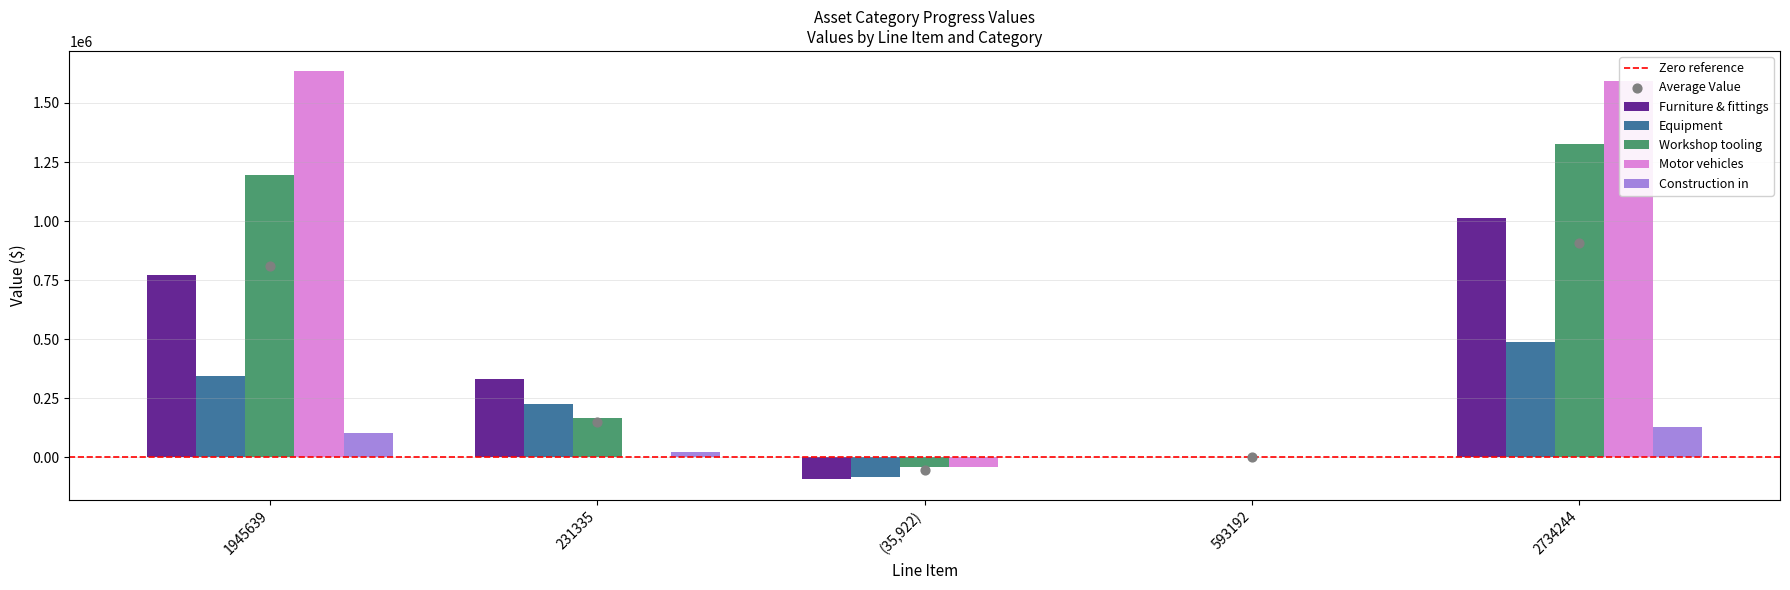

Is the value of Equipment at 2734244 greater than the value of Workshop tooling at 2734244?

No